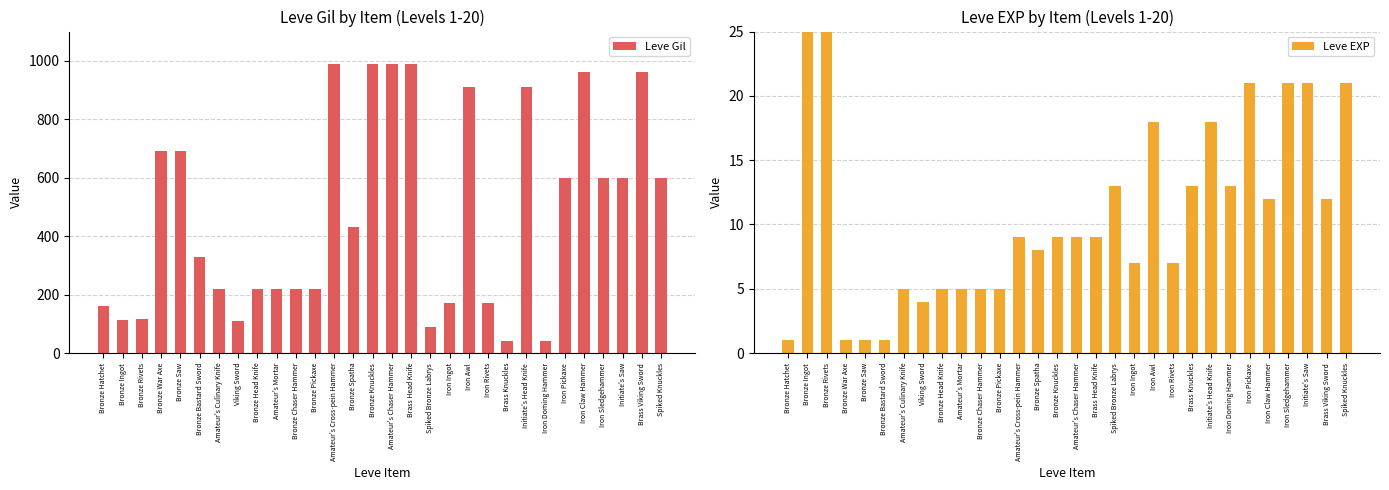

List the series in order of their peak value, highest first.

Leve Gil, Leve EXP